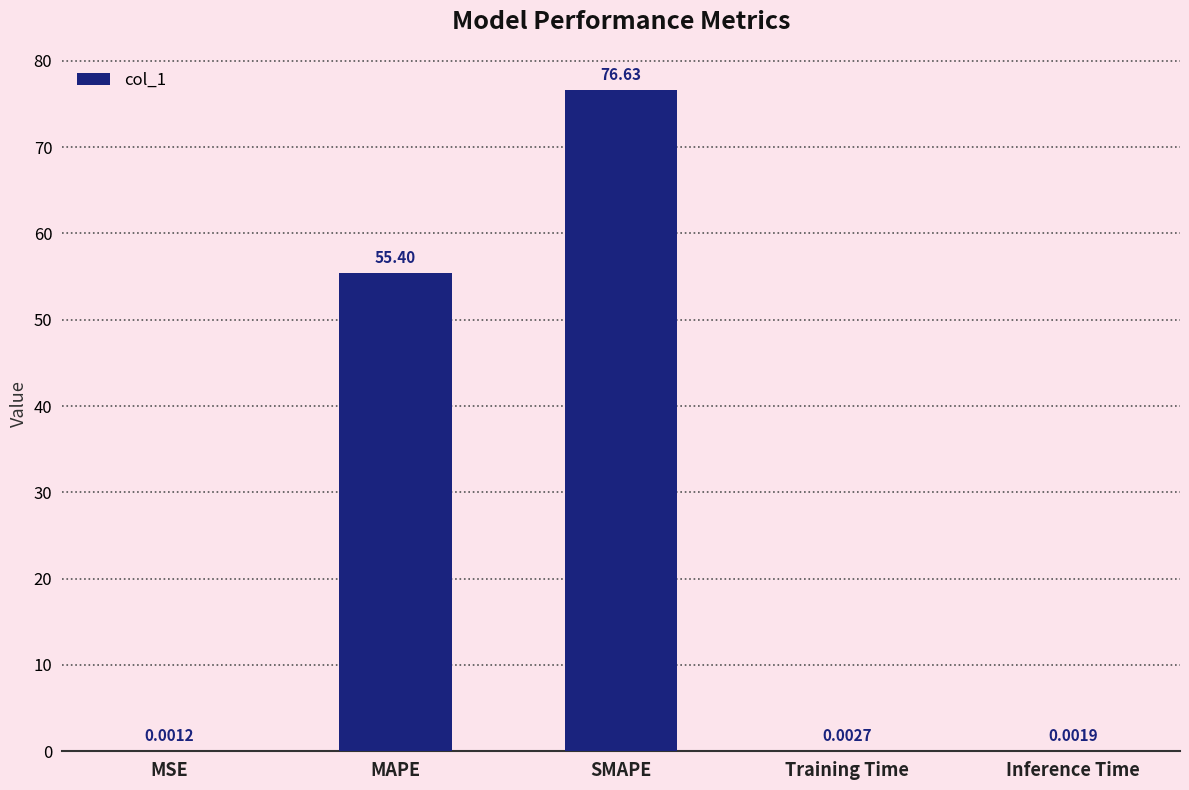

Between Training Time and SMAPE, which is larger?

SMAPE